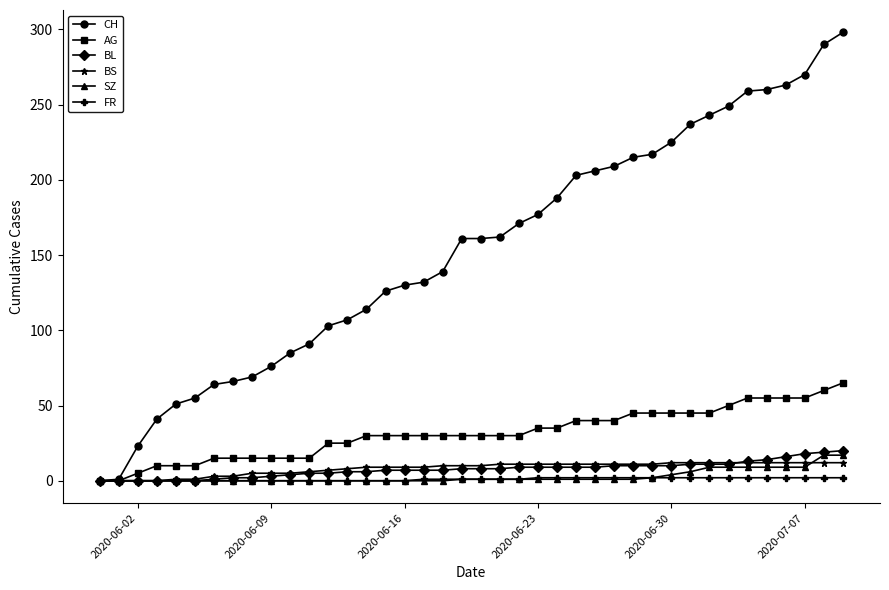

Which series has the largest range (max minus min)?

CH